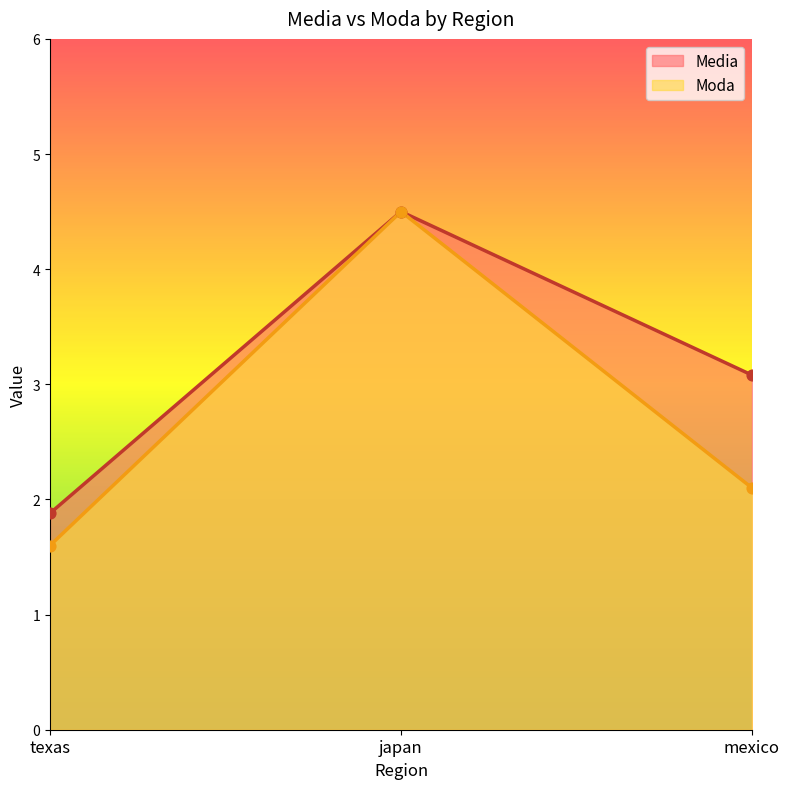

At how many categories does at least one series exceed 2?

2